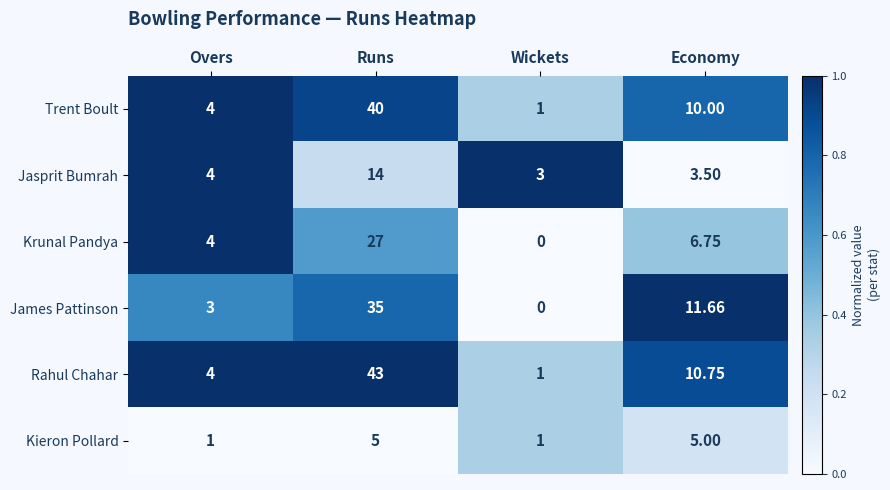

Which series changed the most between Runs and Wickets?

Rahul Chahar